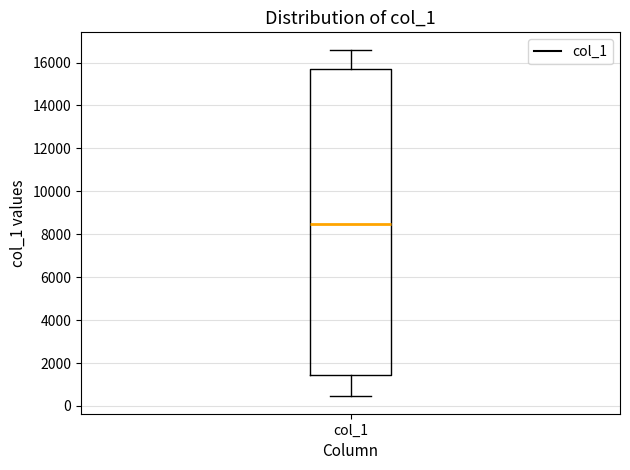

Read this box plot against the y-axis: the position of the median line, the range covered by the box, and the ends of both whiskers. The values are not printed on the chart, so give them approximately, as read against the axis.

median 8600, box 1400 to 15600, whiskers 400 to 16600